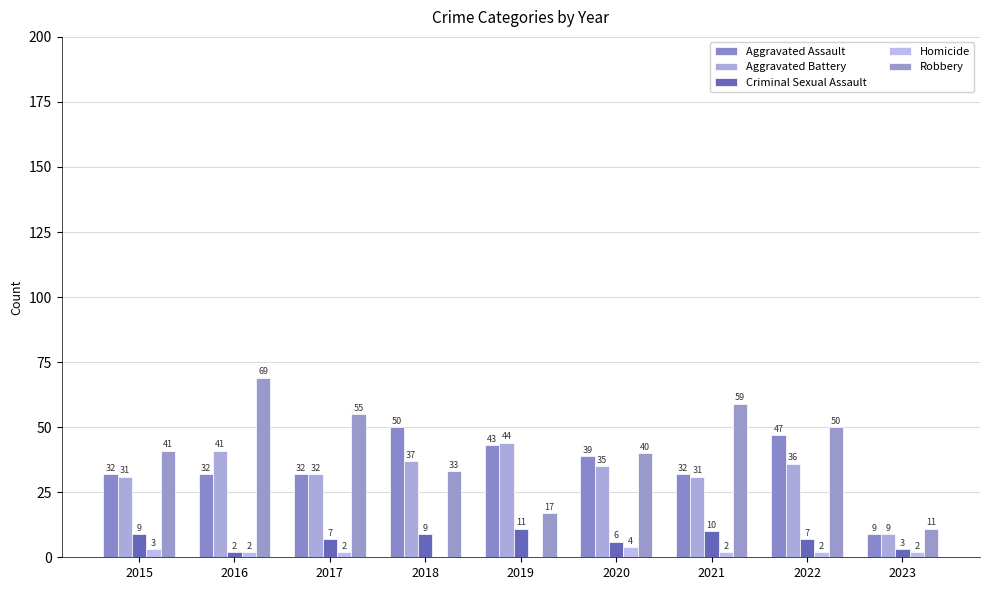

The Criminal Sexual Assault series shows 5 at 2021. True or false?

False